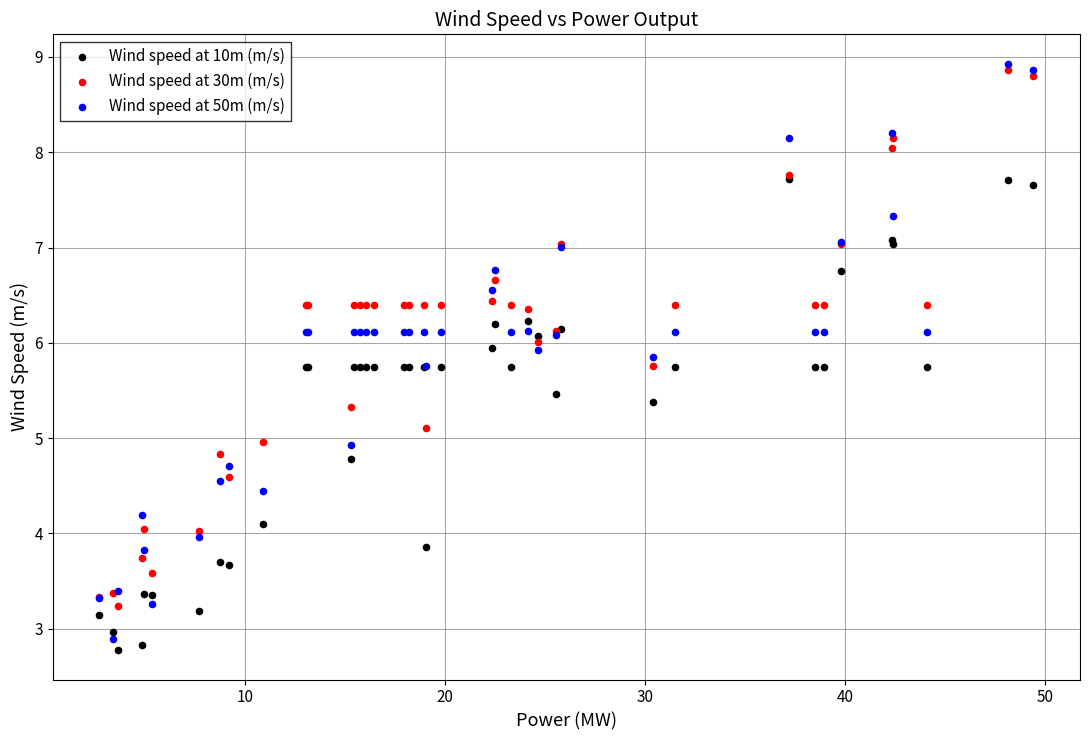

What are all the series names shown in the legend?

Wind speed at 10m (m/s), Wind speed at 30m (m/s), Wind speed at 50m (m/s)